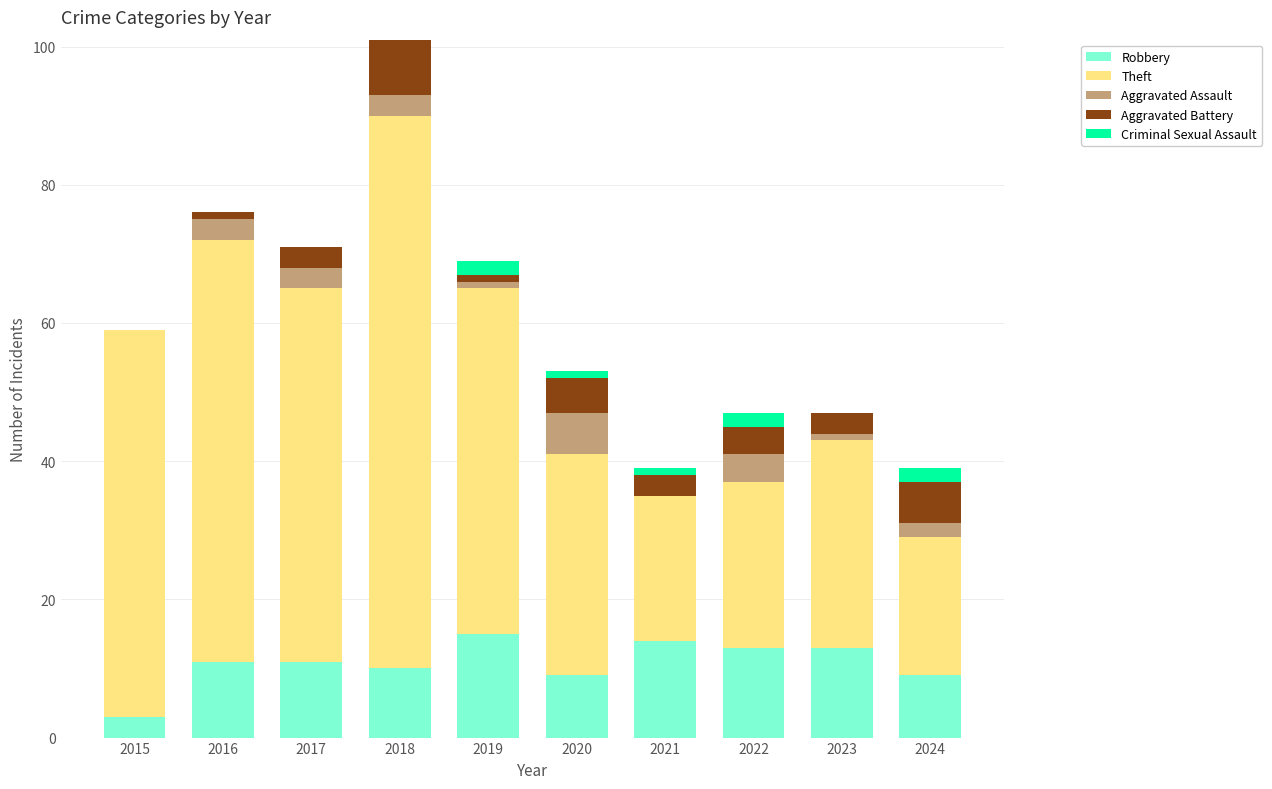

The value of Robbery at 2023 is 21. True or false?

False